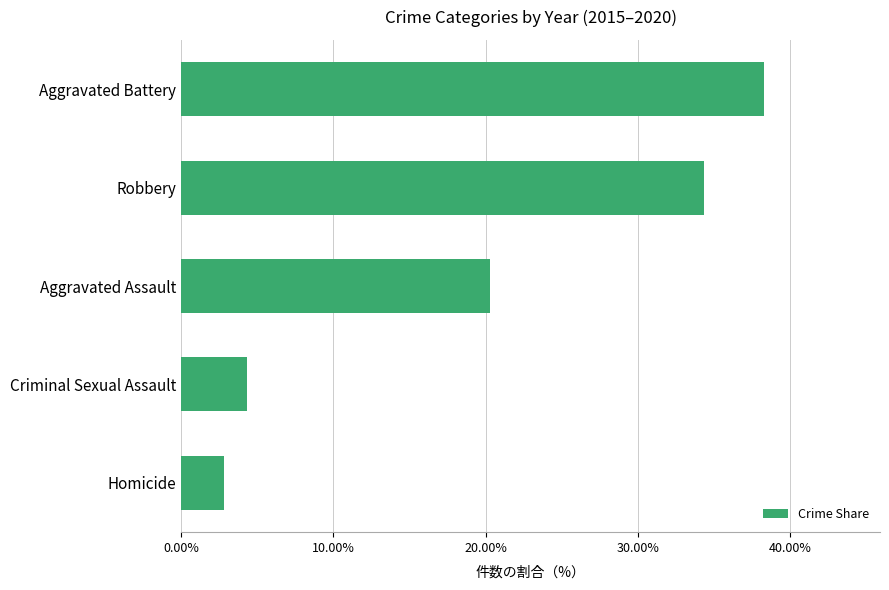

Are the bars horizontal?

Yes